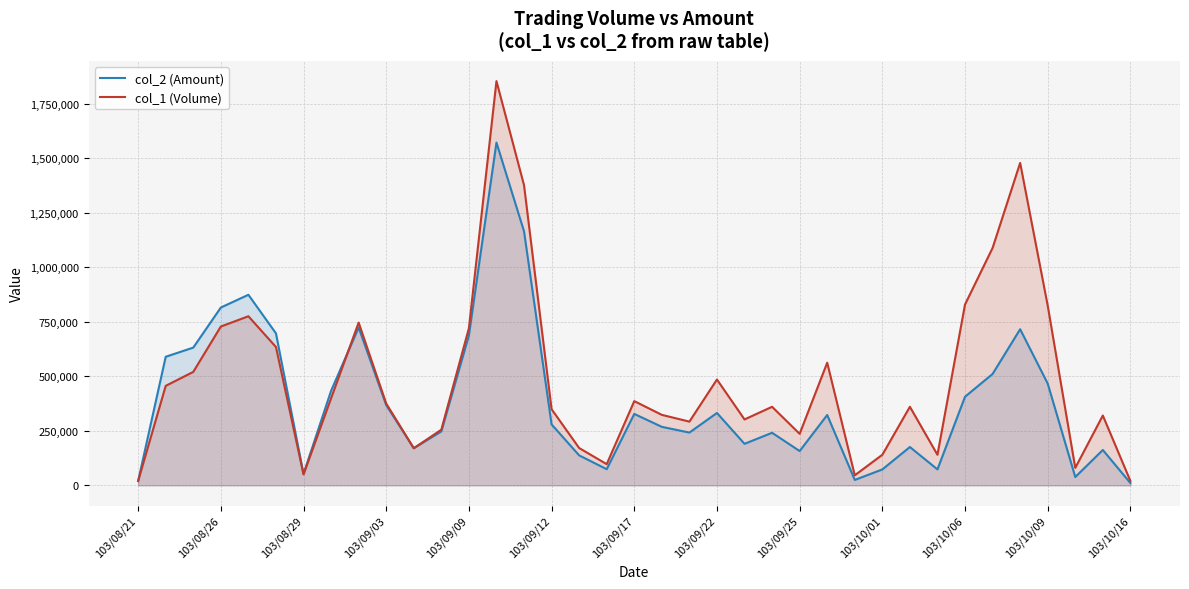

How many categories are shown in the chart?

37